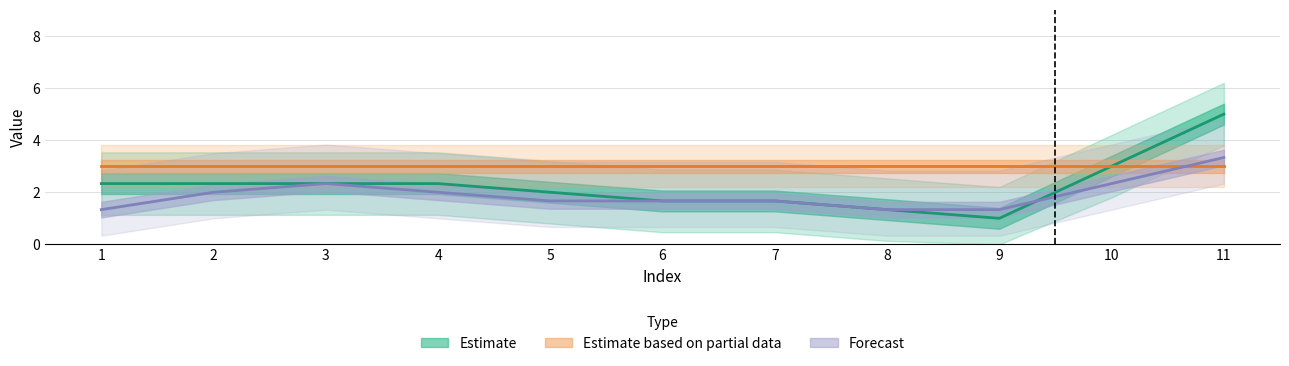

What is the sum of the Forecast values at 6 and 4?

4